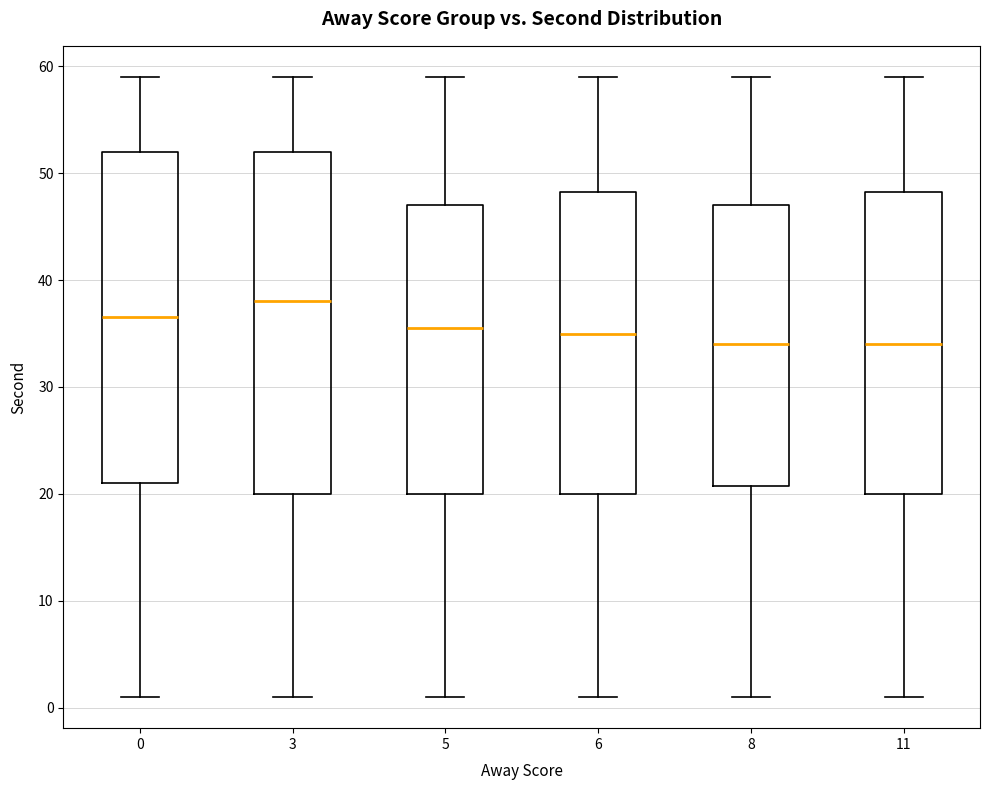

Where is the upper edge of the box at x = 3 on the y-axis? The values are not printed on the chart, so give them approximately, as read against the axis.

52